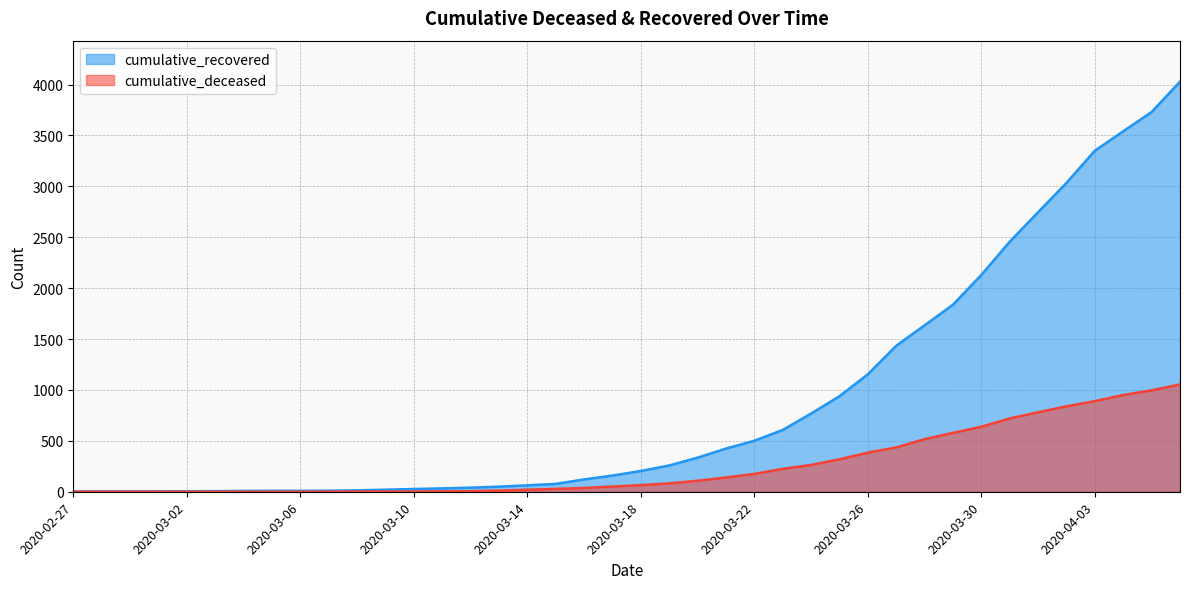

What is the total value across all series at 2020-03-14?

83